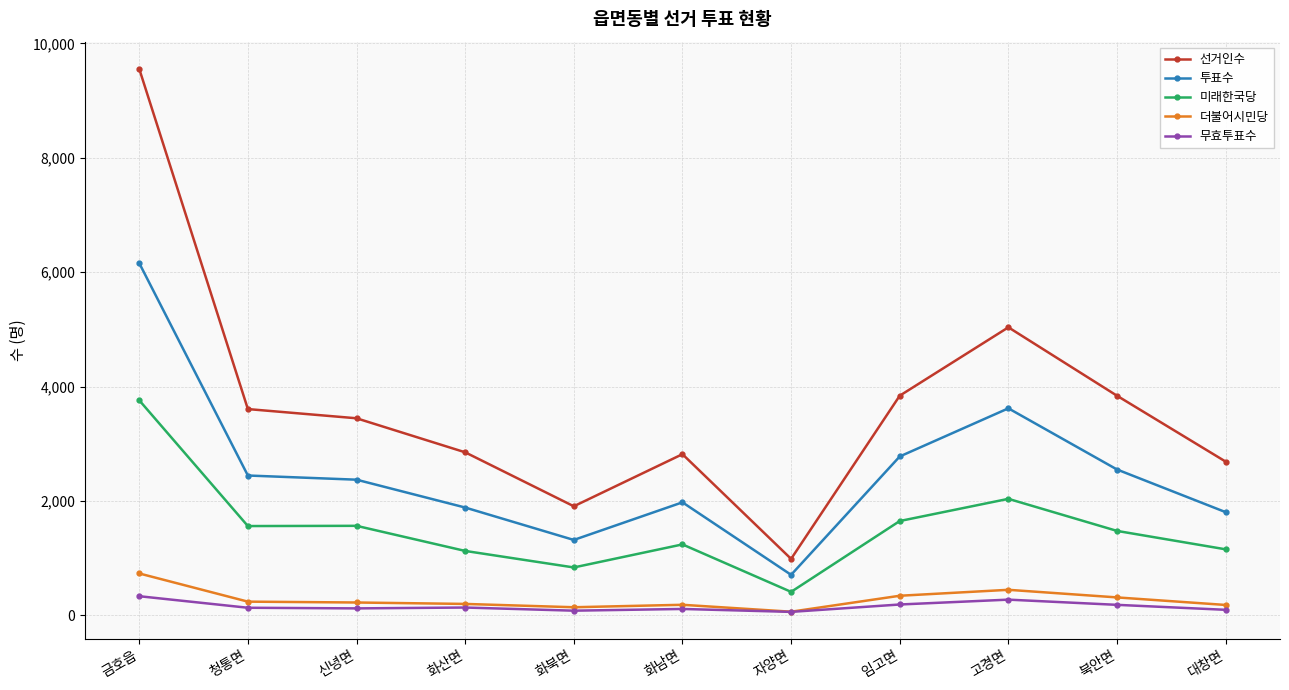

At which label does 미래한국당 first exceed 1475?

금호읍